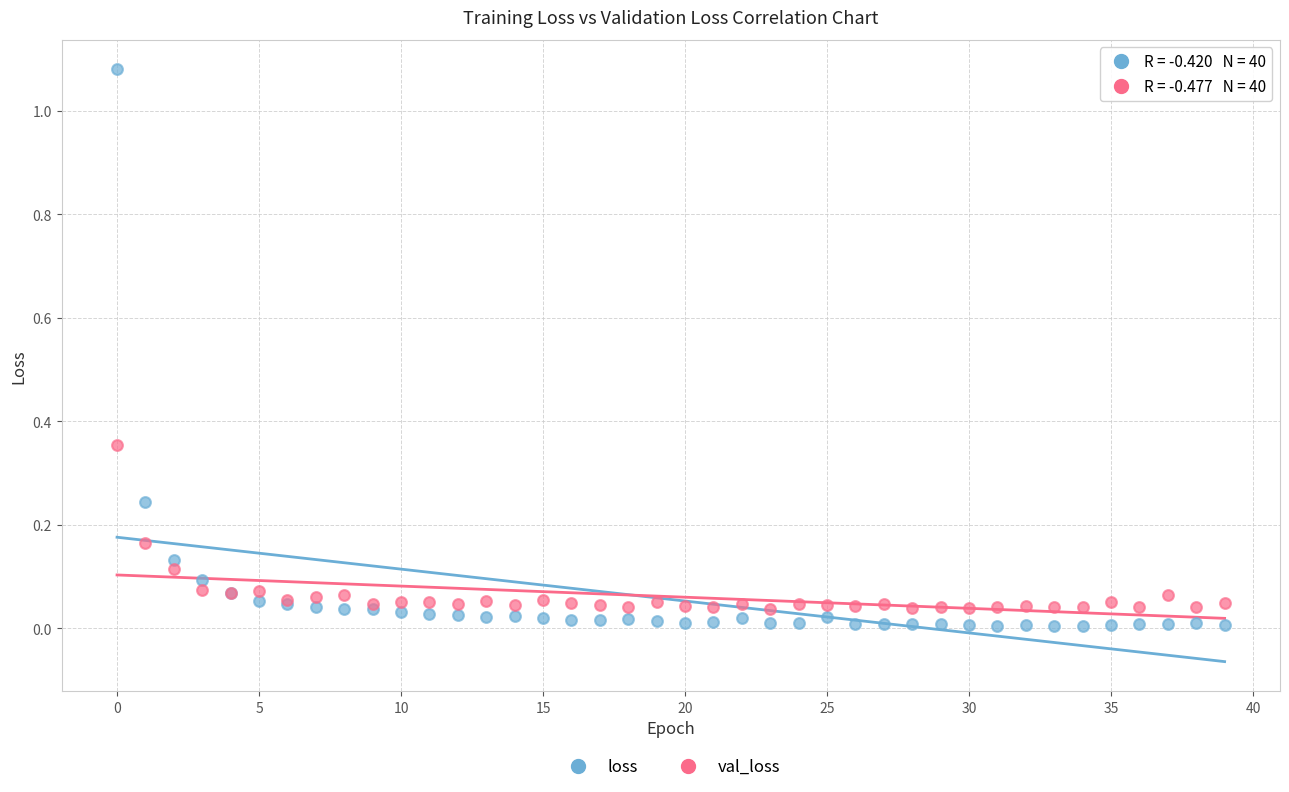

Which series has the widest spread of Y values?

loss